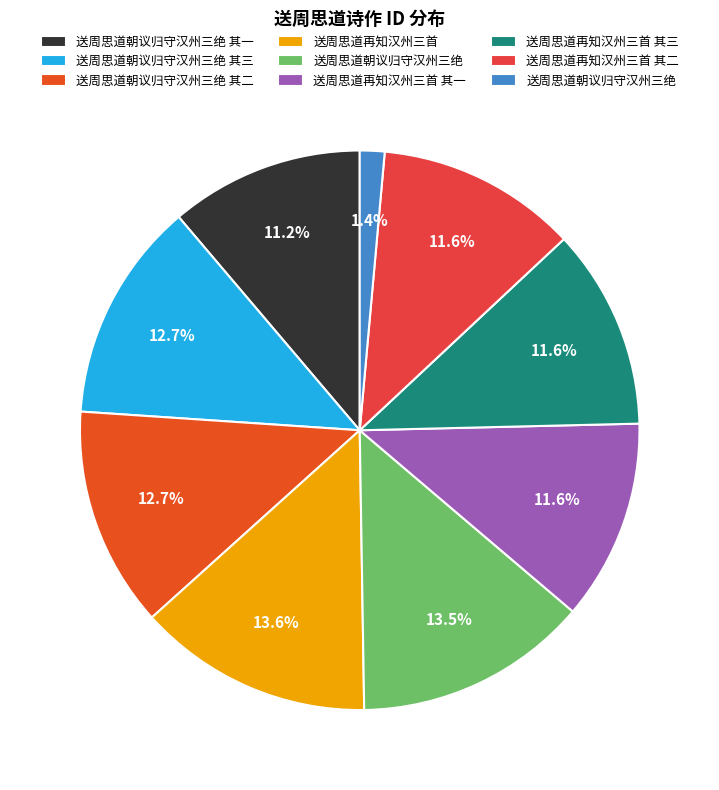

Count the number of slices in the pie.

9